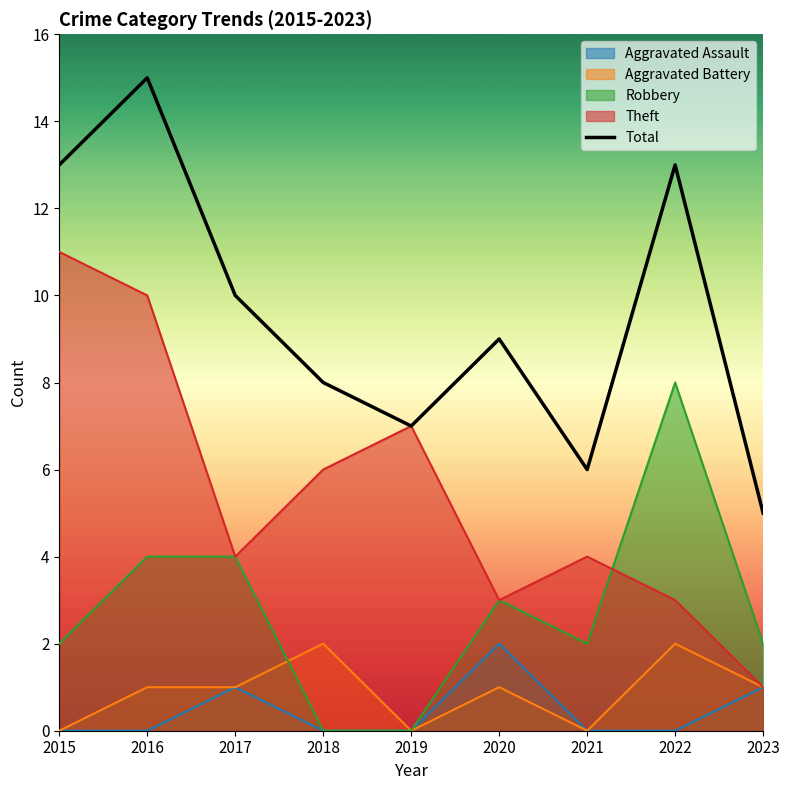

How many lines are shown in the chart?

5